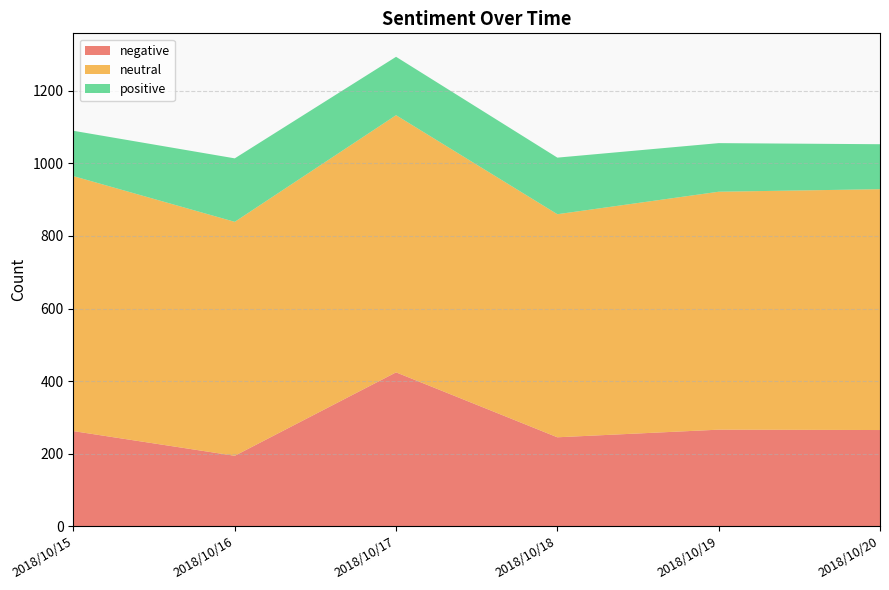

Reading left to right, extract all data points from this chart.

negative: 262	194	424	245	266	265
neutral: 703	645	709	615	656	664
positive: 125	175	161	156	134	124